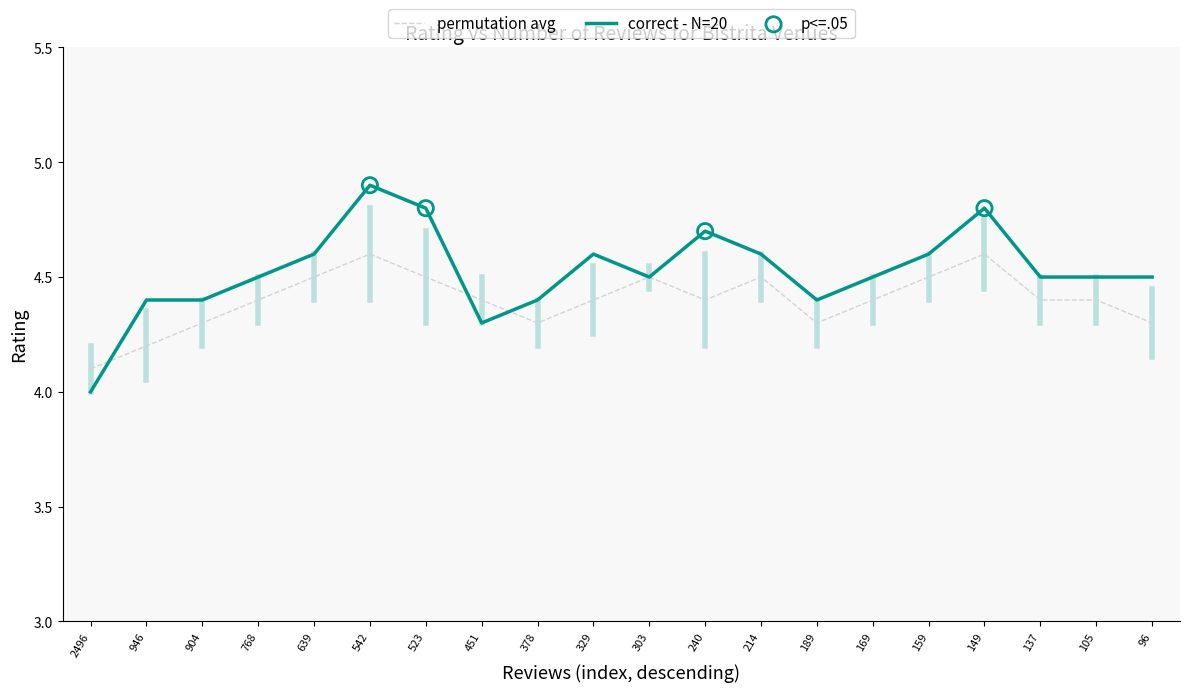

At which category is the sum across all series the highest?

542